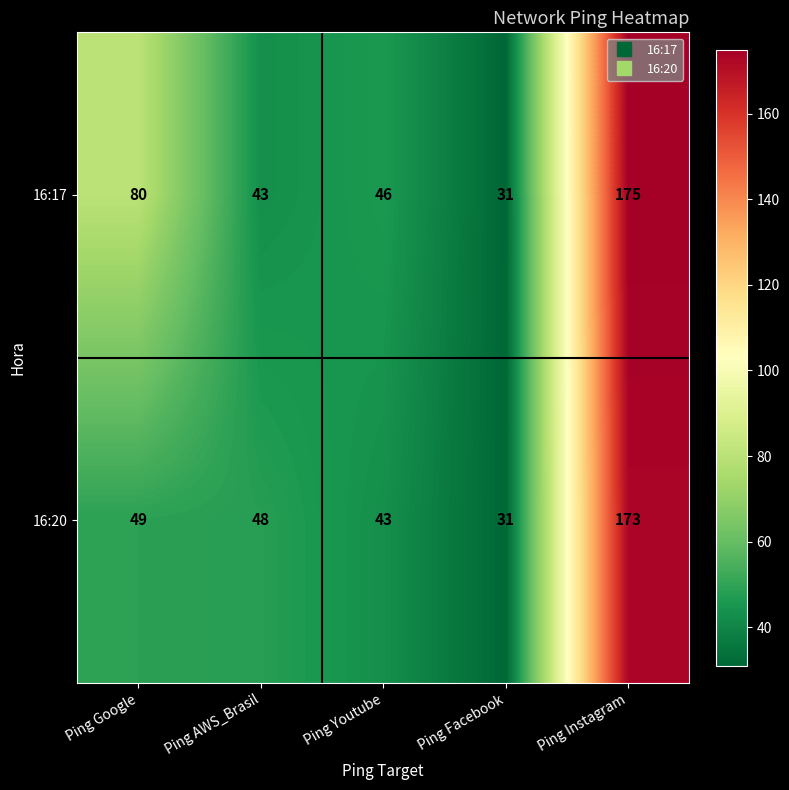

Count the number of data series in this chart.

2